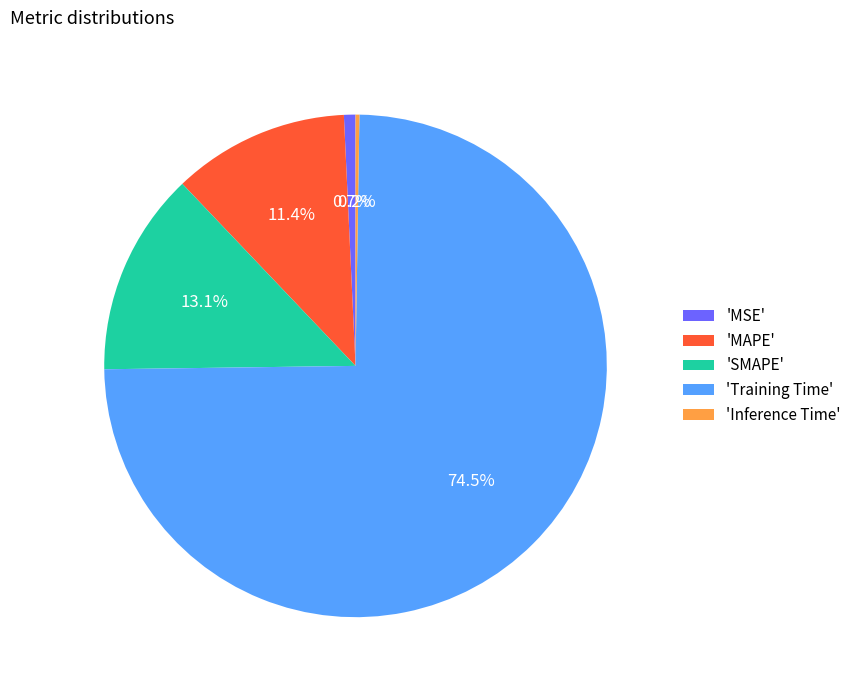

Between 'Training Time' and 'MSE', which is larger?

'Training Time'